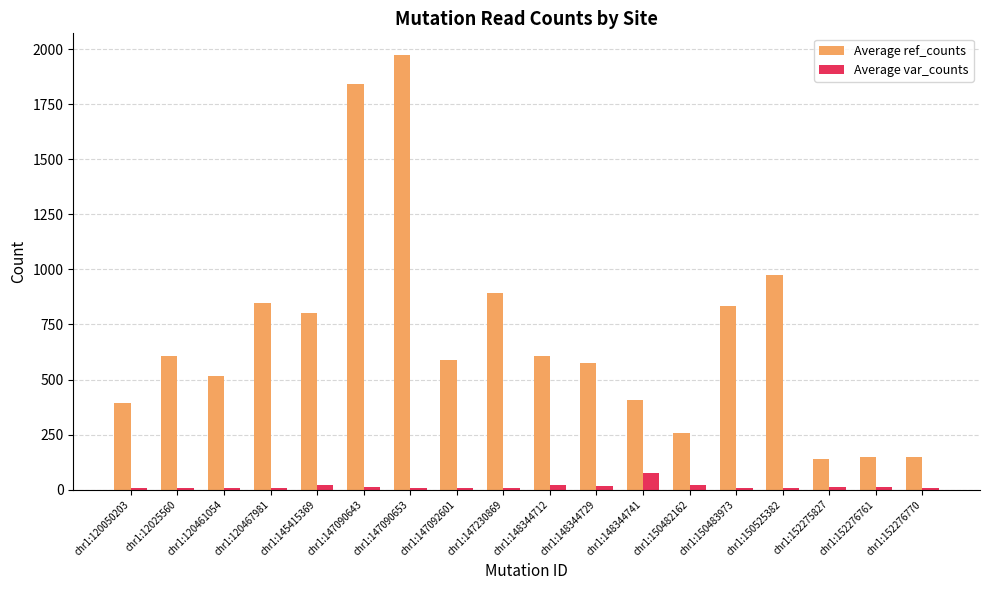

Which category has the highest value across all series?

chr1:147090653